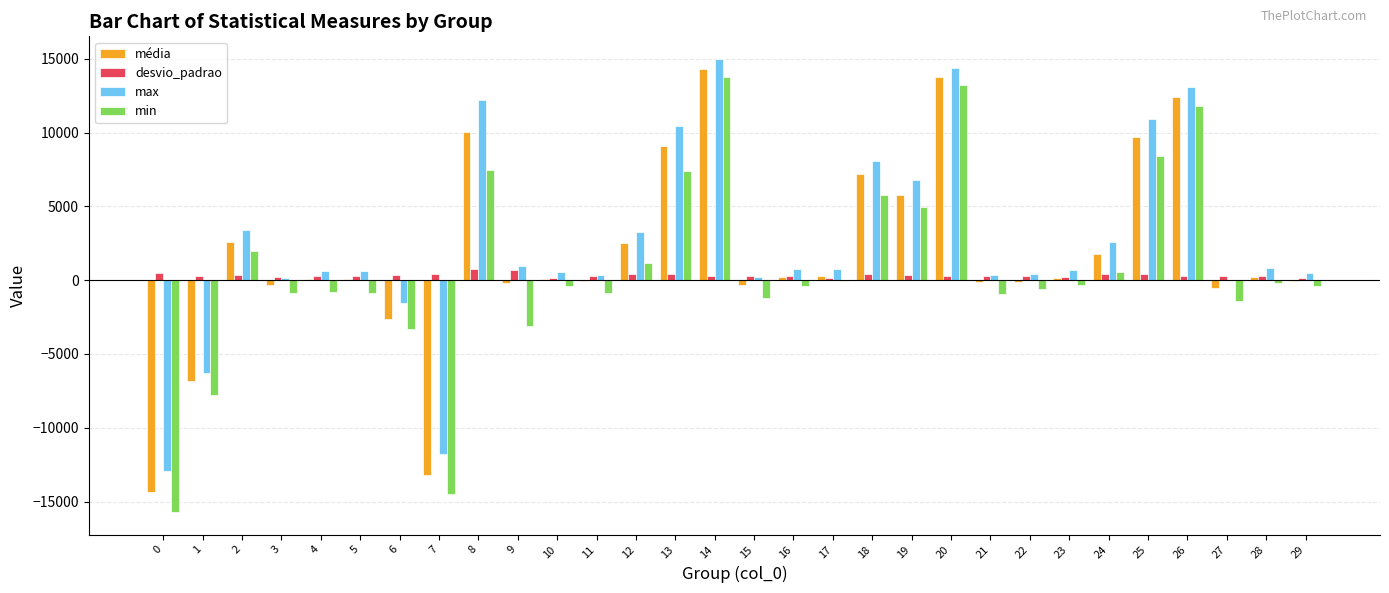

True or false: média has a value of -44.7 at 29.

True